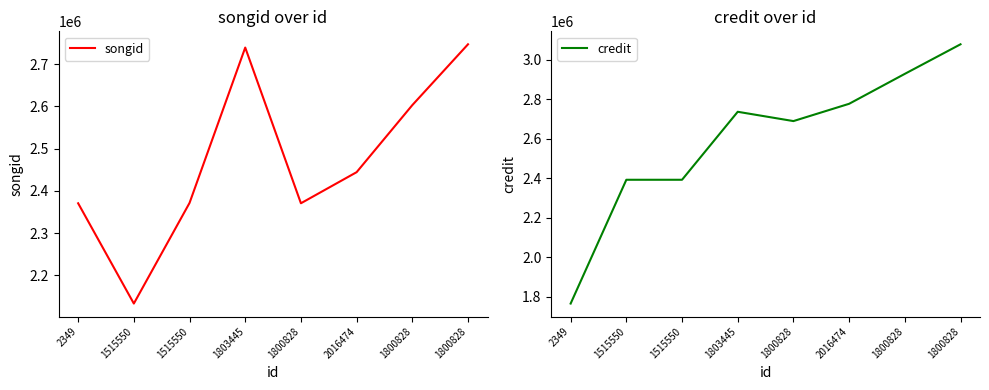

Where does the songid series first go above 2444303?

1803445